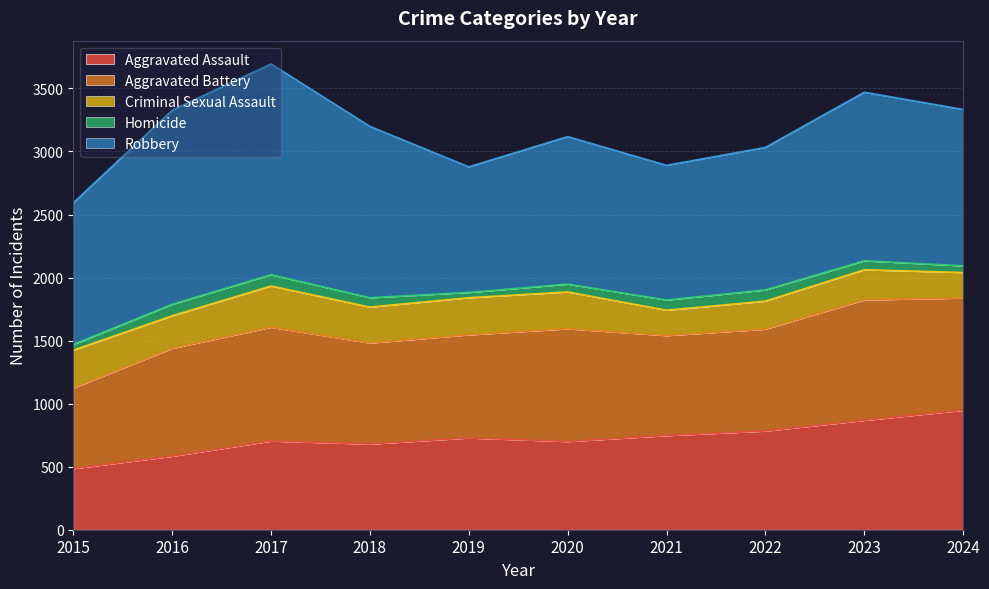

At which label does Aggravated Assault reach its minimum?

2015